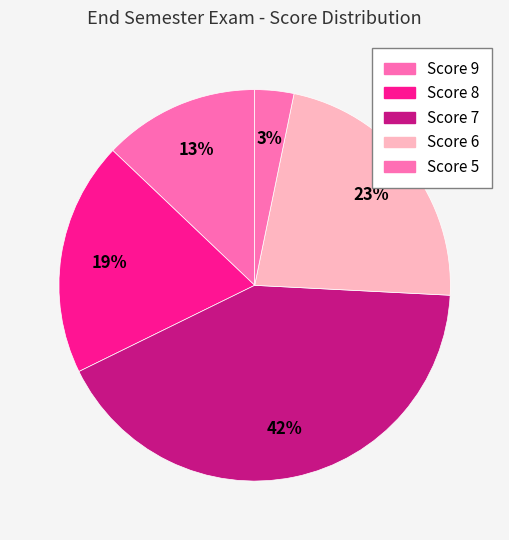

Is there any slice that represents more than half of the pie?

No